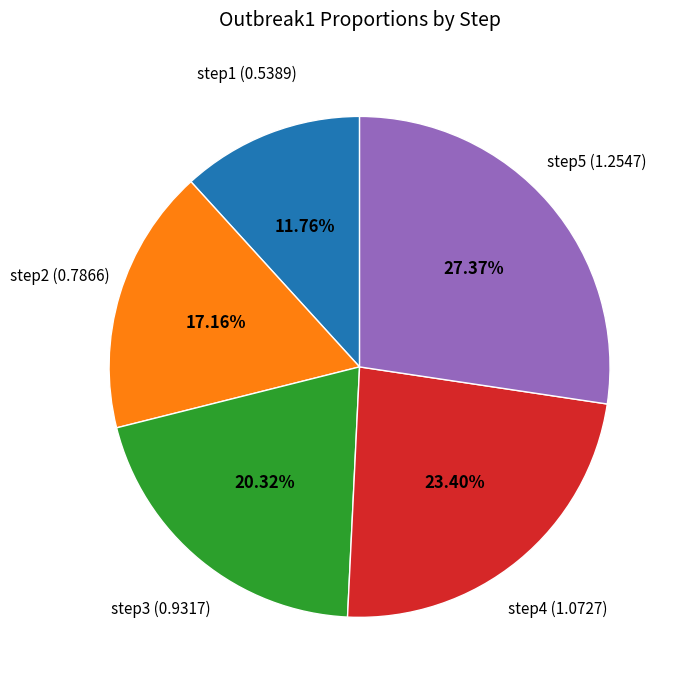

How much of the chart is everything except step1?

88.2%